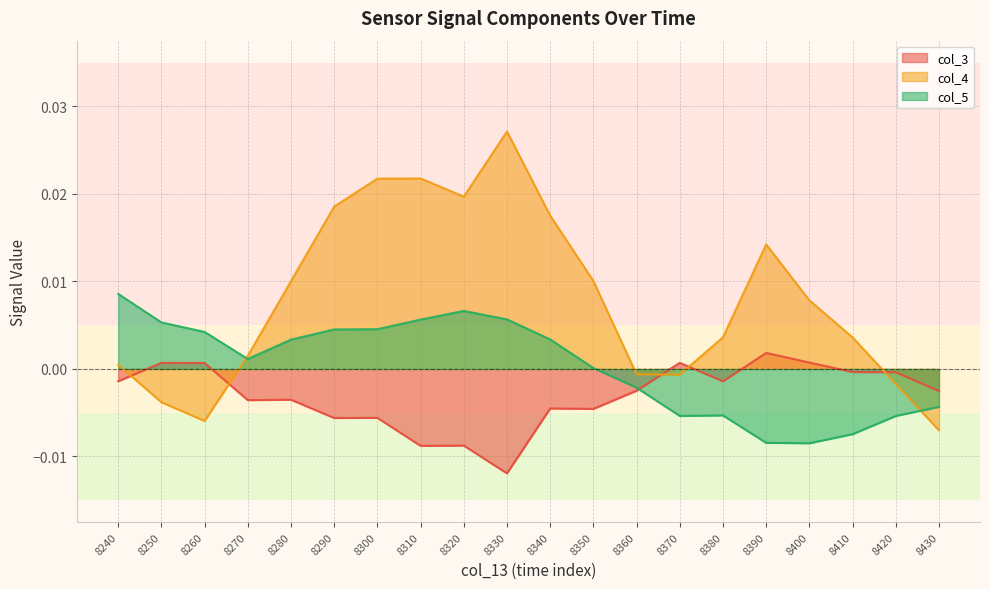

How many lines are shown in the chart?

3